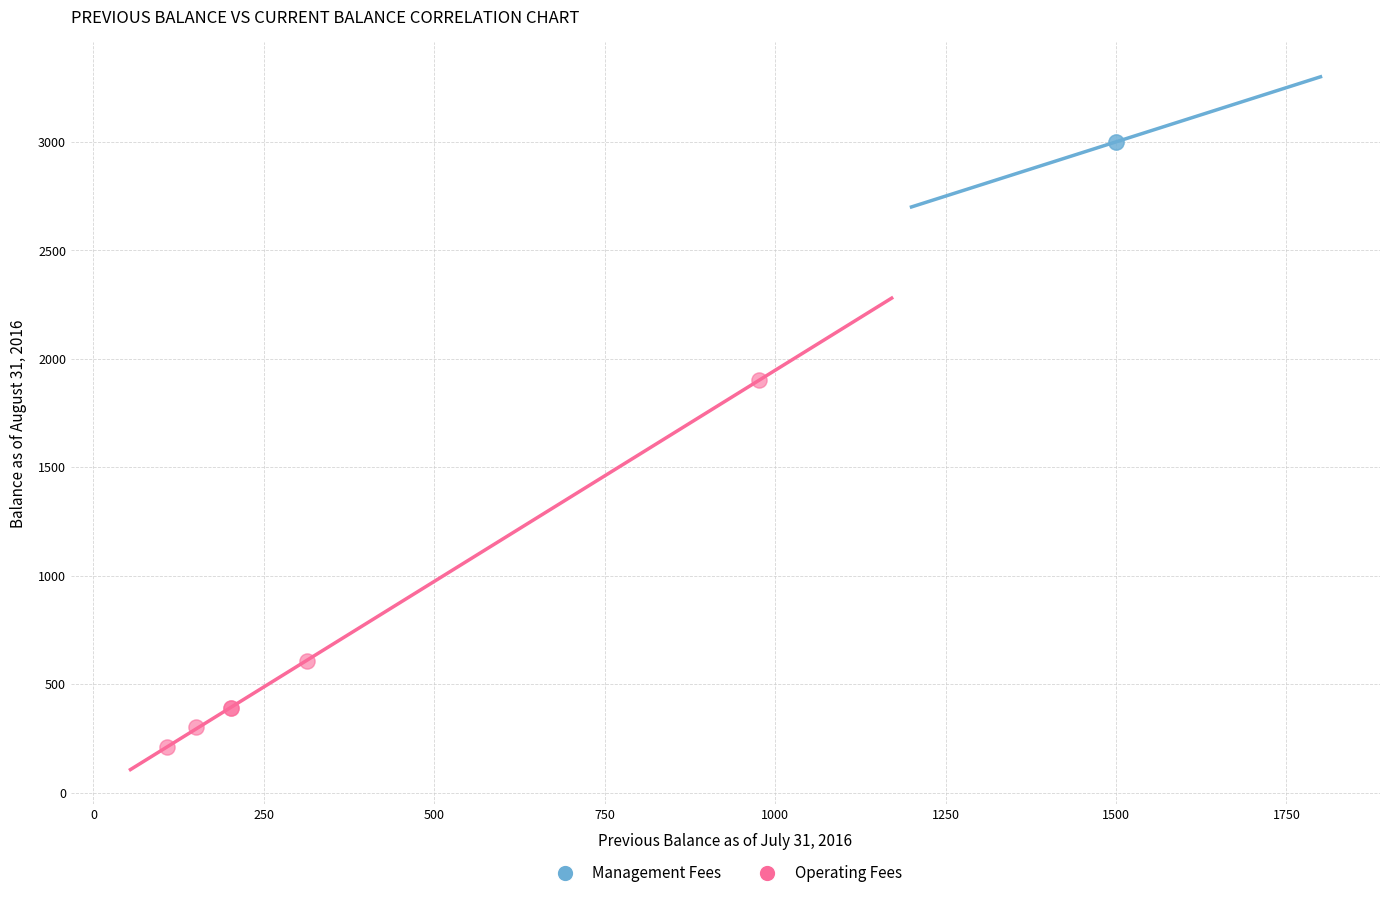

What are all the series names shown in the legend?

Management Fees, Operating Fees